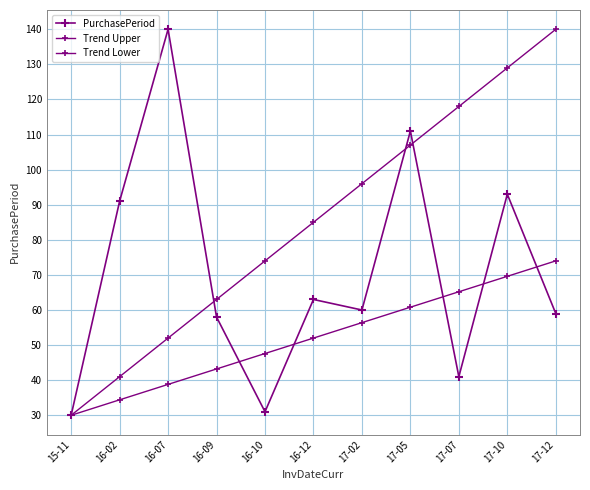

What position from the left is 17-07?

9